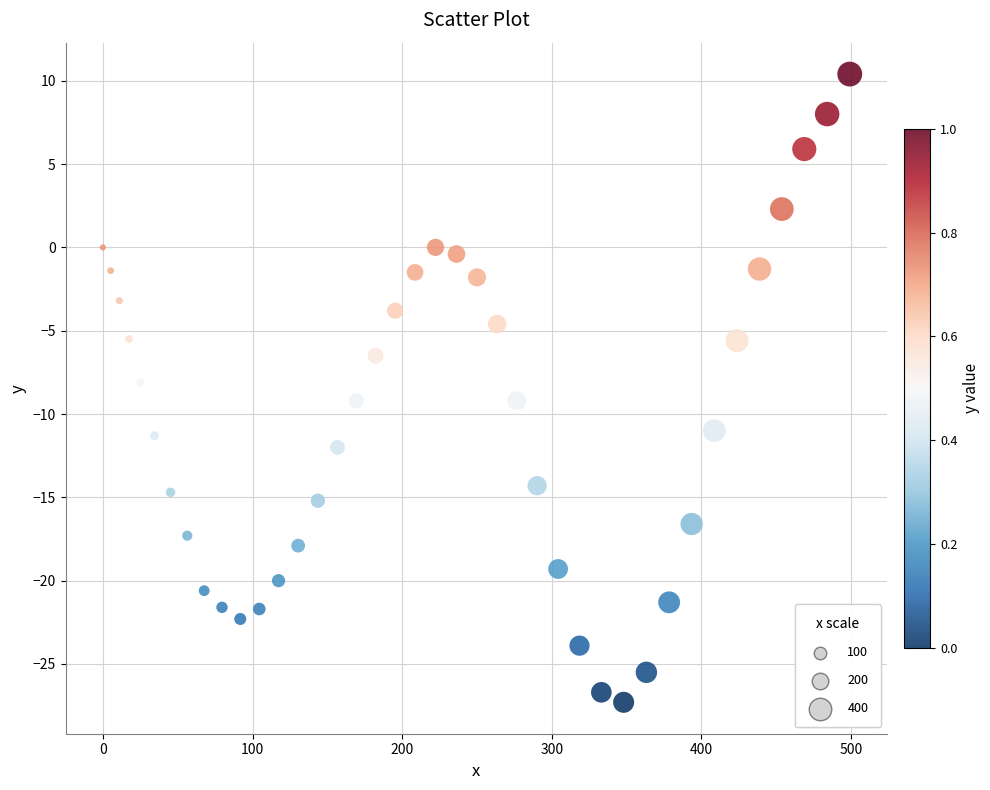

What is the range of Y values (max minus min)?

37.7